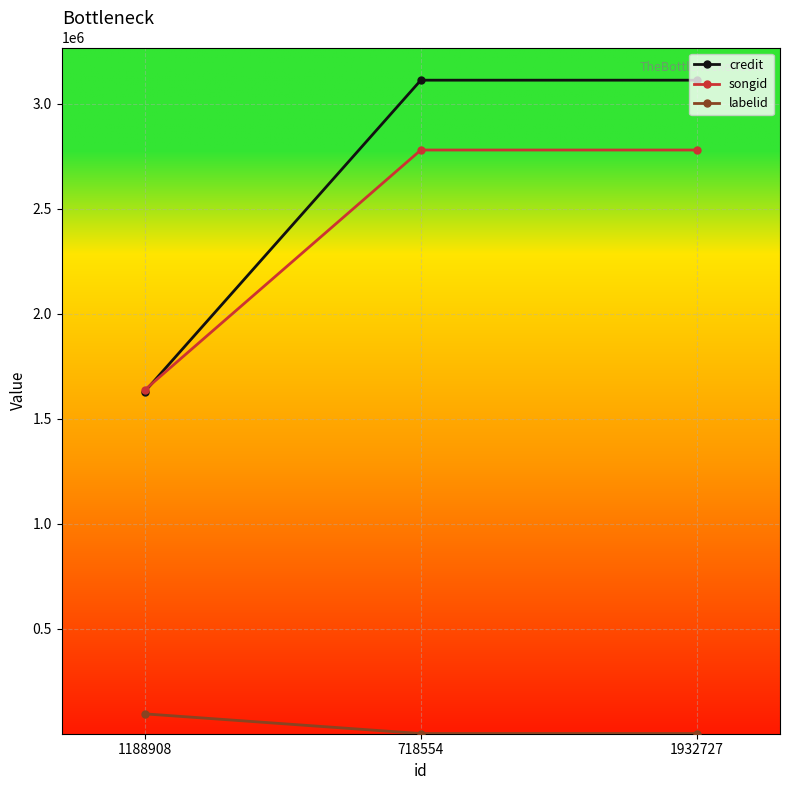

Rank the series at 718554 from highest to lowest value.

credit, songid, labelid